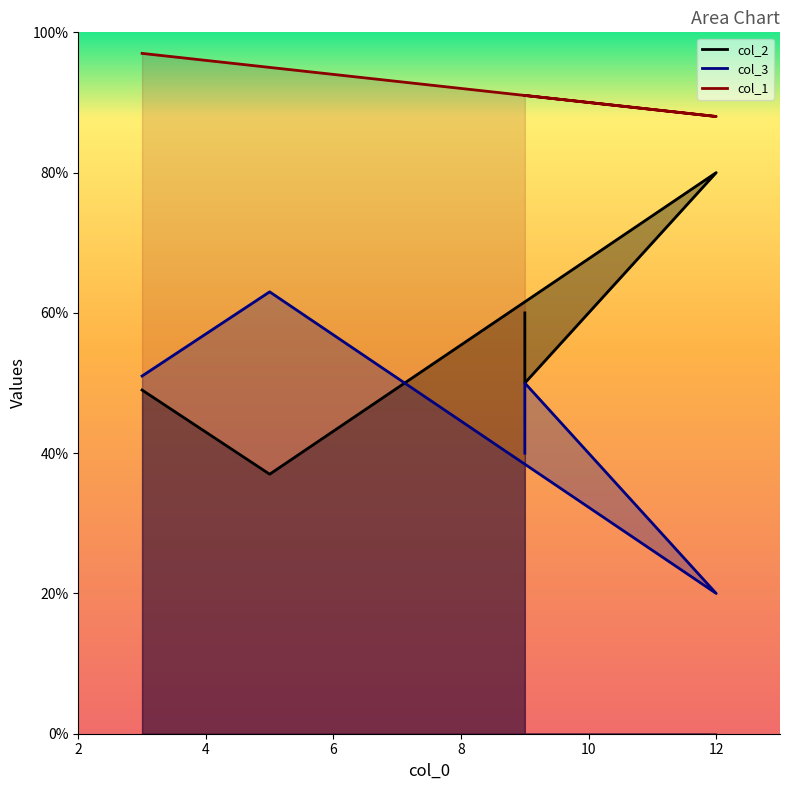

Does the chart display data point markers on the line(s)?

No